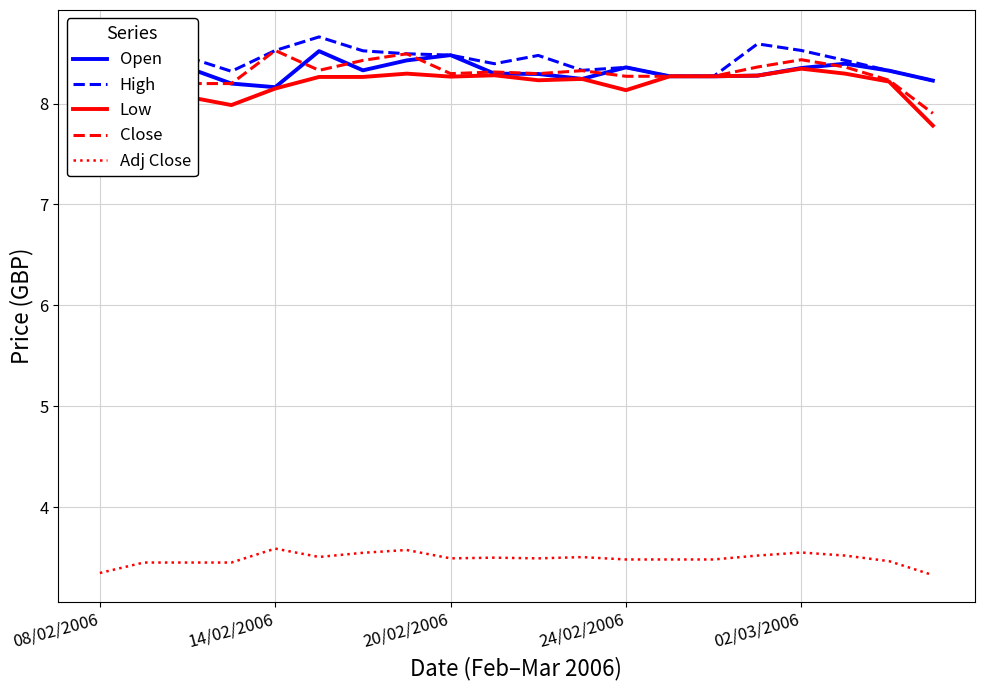

True or false: Close and Adj Close cross at least once.

False